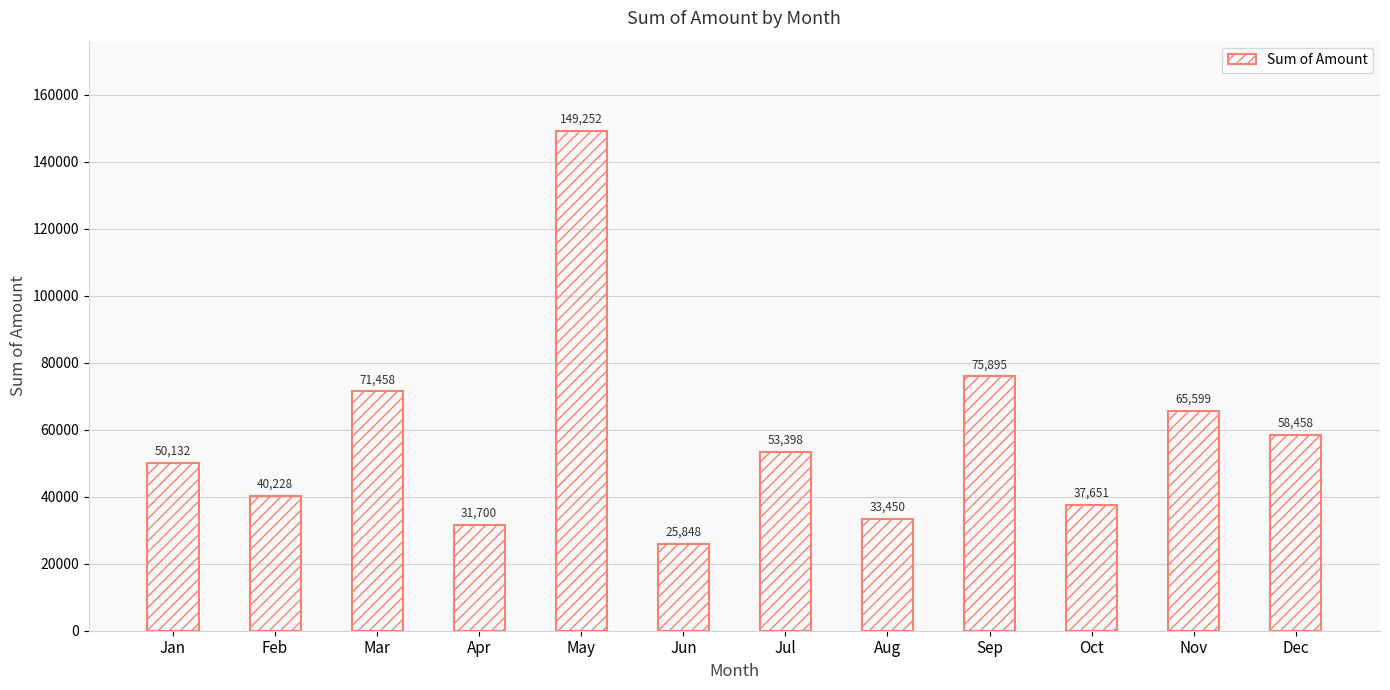

Is it true that the value at Sep is 122175?

False